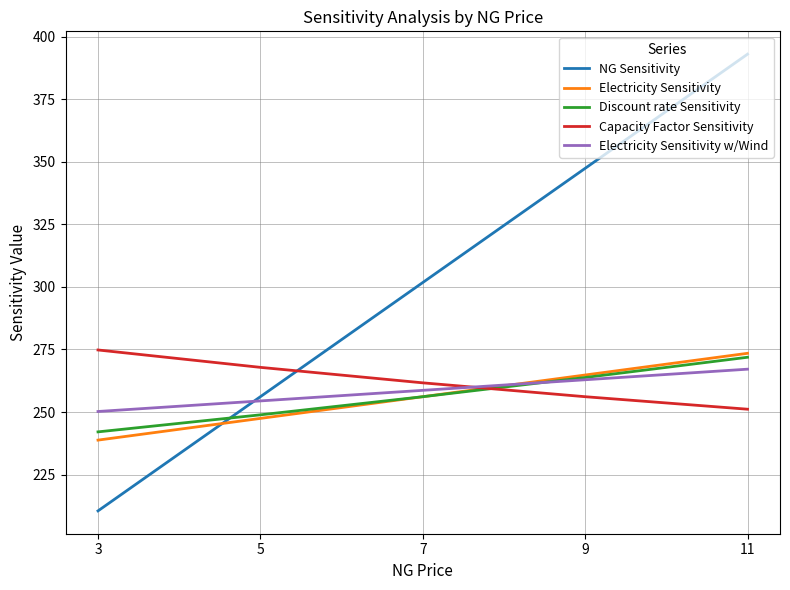

How many lines are shown in the chart?

5